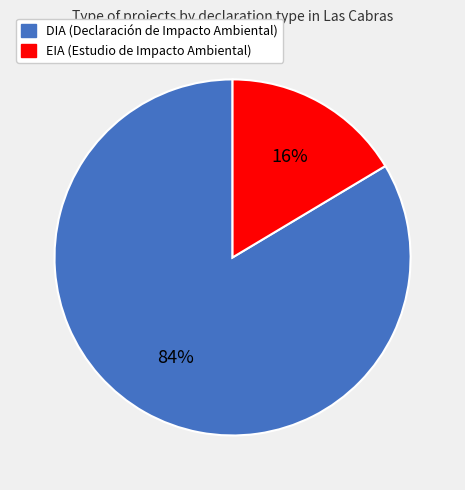

Between DIA and EIA, which is larger?

DIA